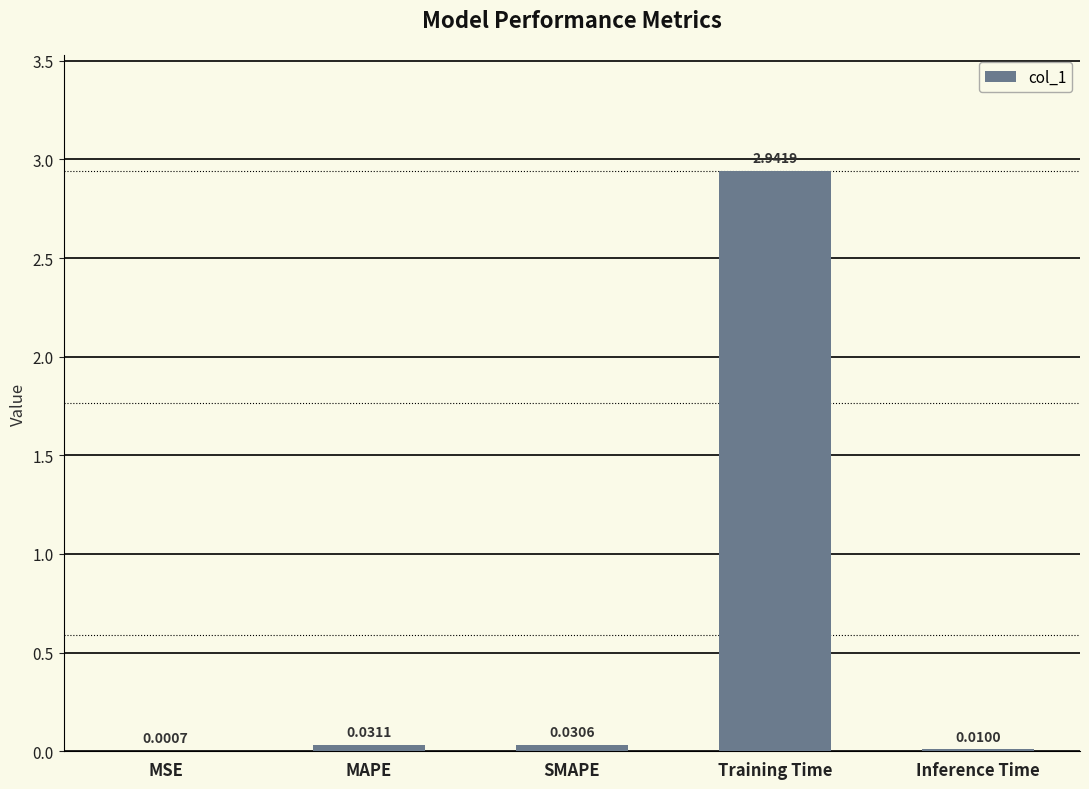

At which category does the chart reach its peak across all series?

Training Time